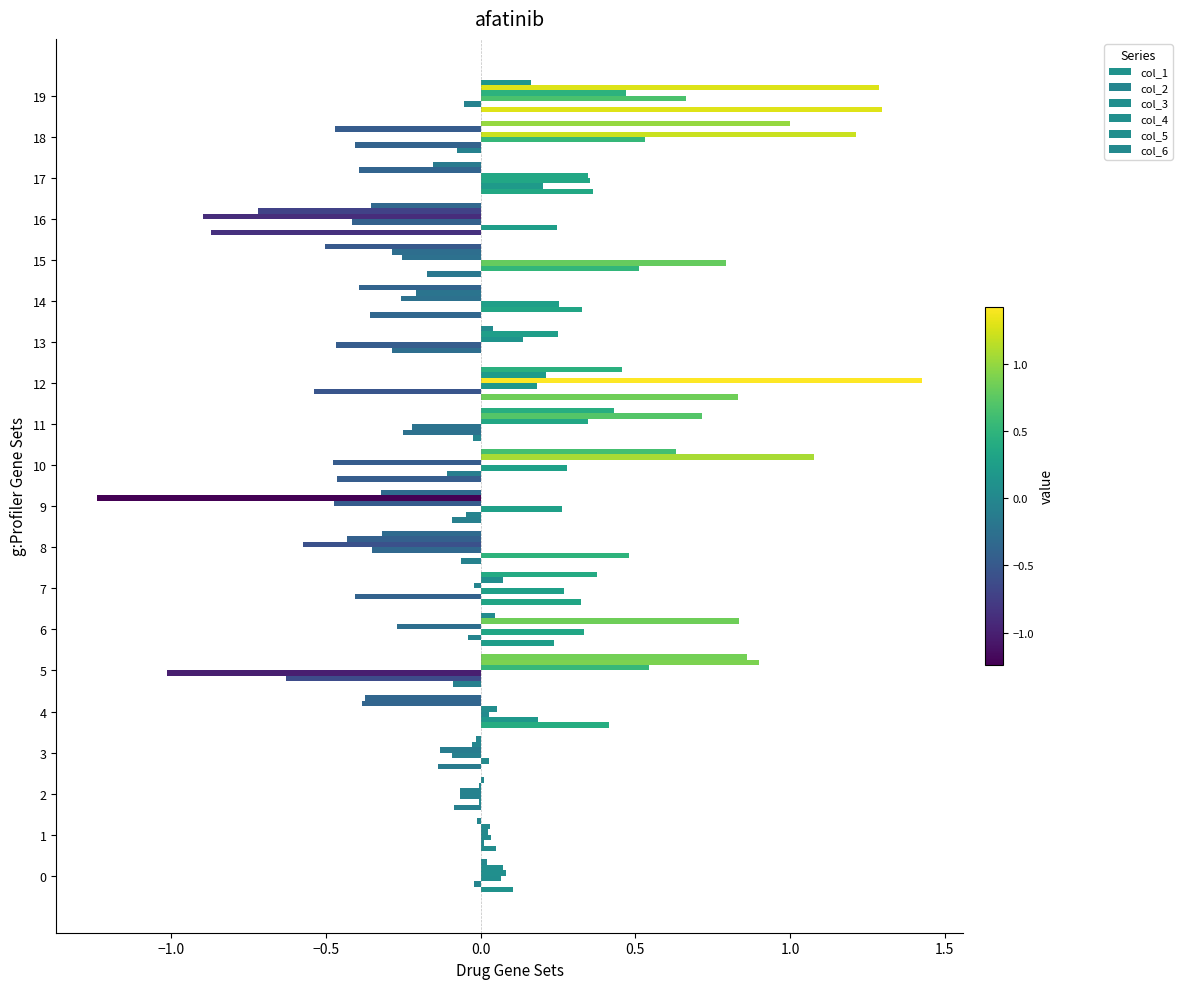

How many series are shown in this chart?

6